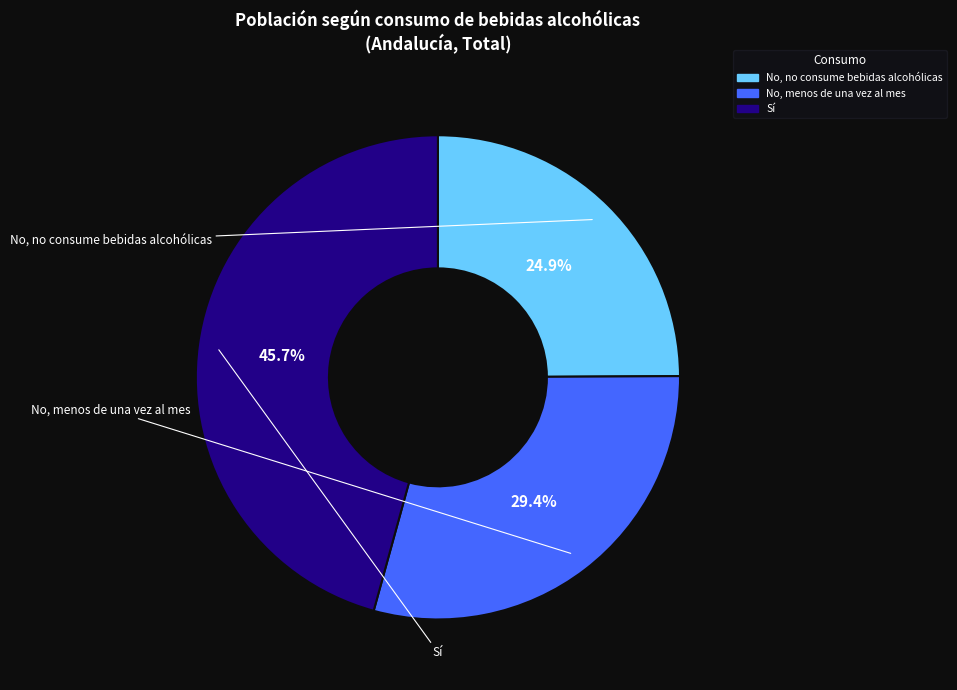

How many slices are in this pie chart?

3